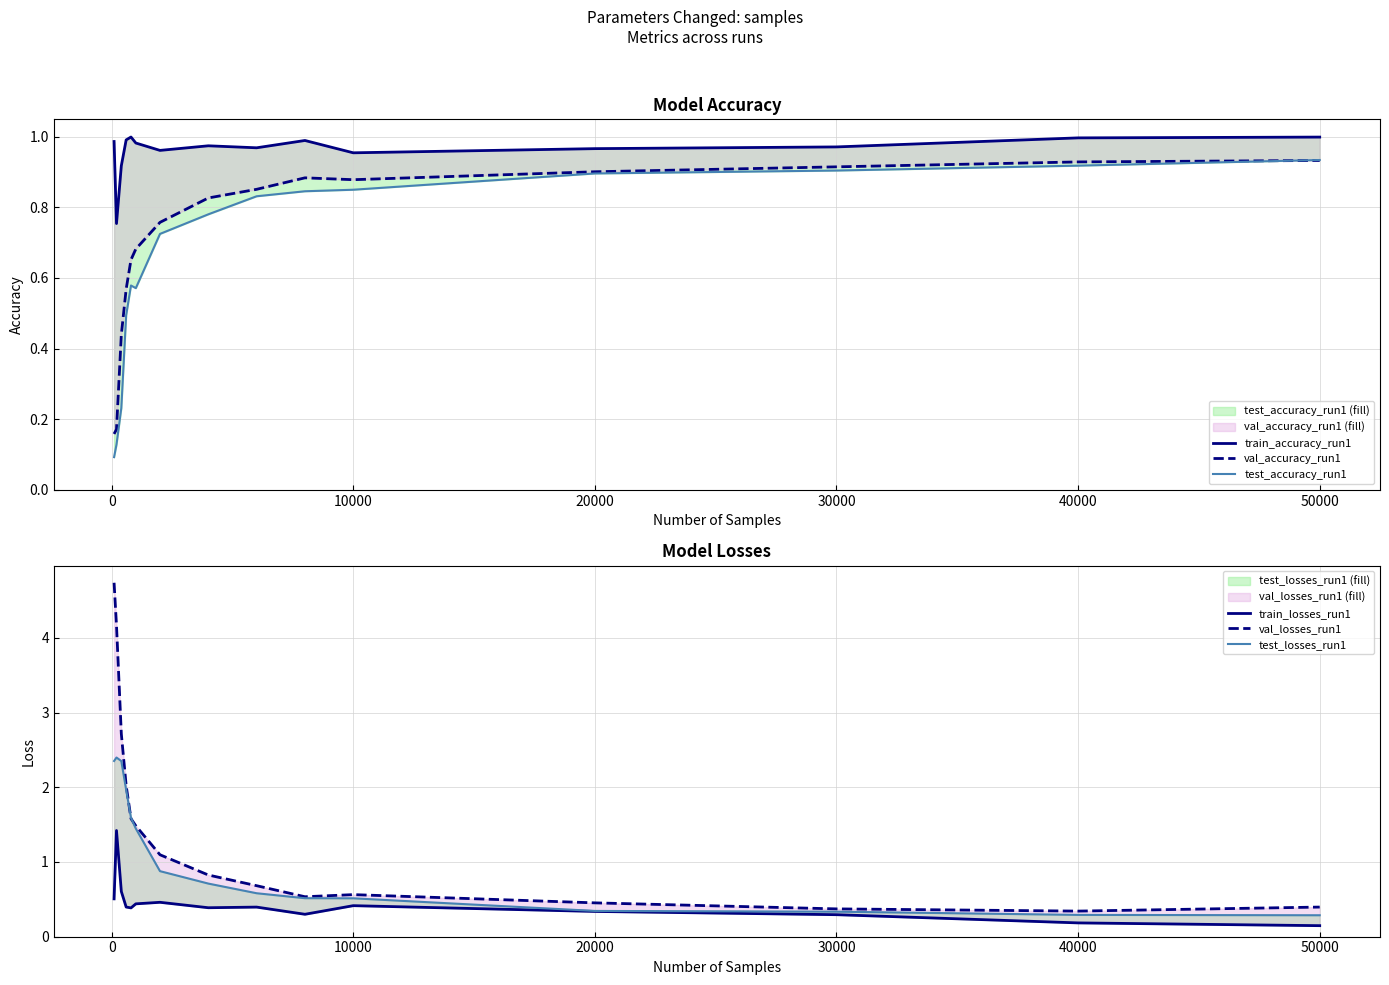

What is the difference between the second highest and minimum values in the train_accuracy_run1 series?

0.2